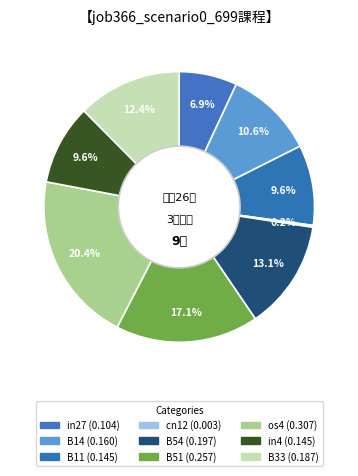

Which has a higher value, B51 or in4?

B51